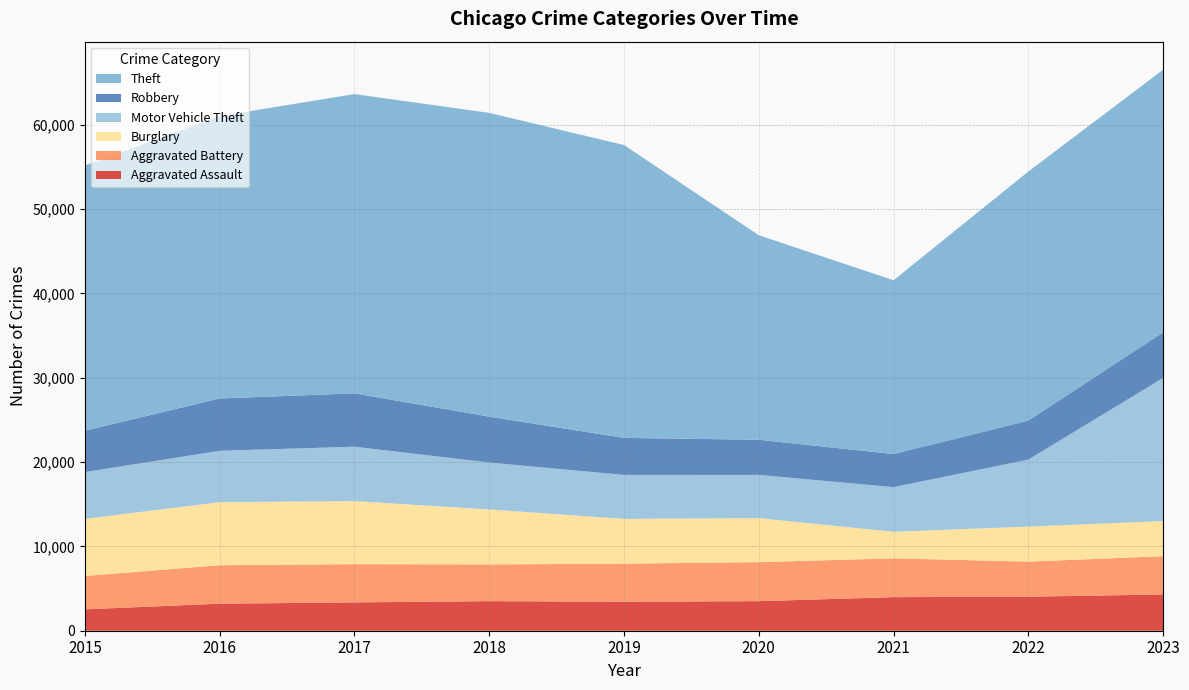

Reading left to right, extract all data points from this chart.

Aggravated Assault: 2538	3206	3361	3506	3440	3506	3983	4032	4304
Aggravated Battery: 3956	4562	4533	4357	4515	4626	4605	4163	4537
Burglary: 6773	7476	7477	6520	5307	5223	3145	4156	4161
Motor Vehicle Theft: 5550	6091	6455	5562	5218	5124	5295	7945	16979
Robbery: 4903	6207	6323	5445	4387	4166	3928	4624	5406
Theft: 31459	33488	35491	36023	34732	24261	20610	29537	31144